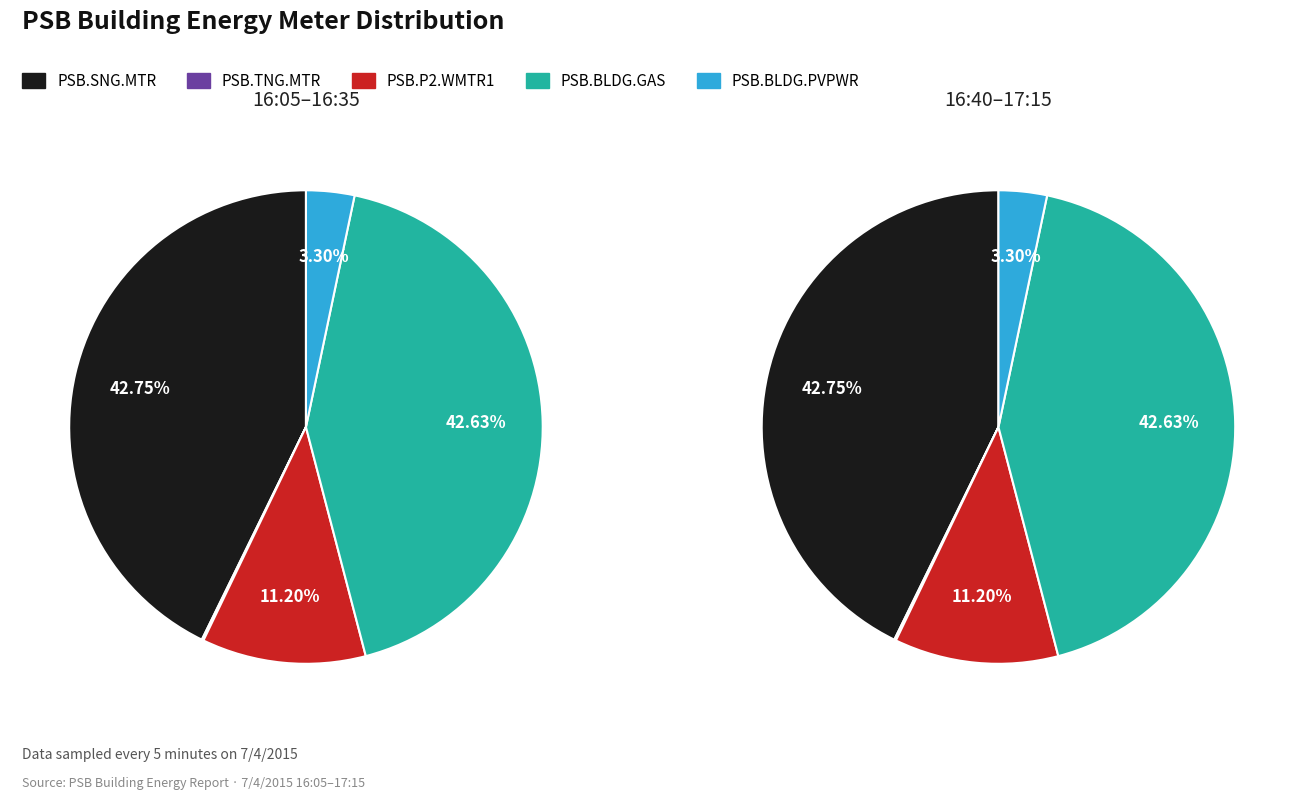

Is there a majority slice in this chart?

No